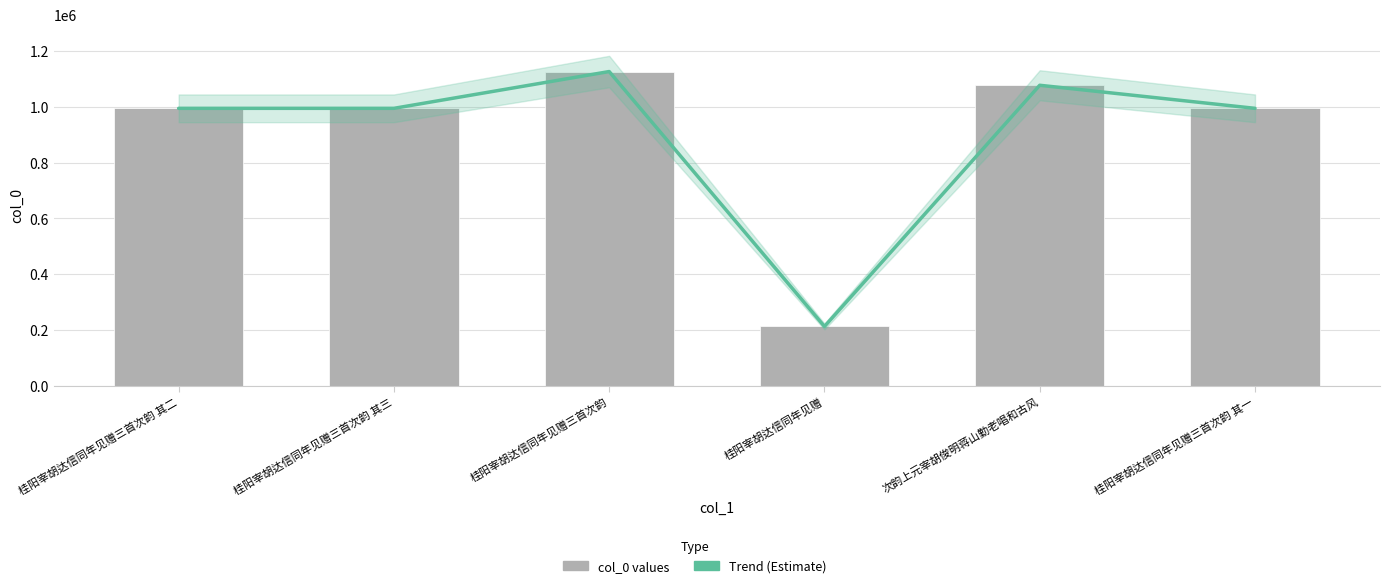

Reading left to right, list all the values displayed in this chart.

Trend: 994831	994829	1126753	212484	1077544	994830
col_0: 994831	994829	1126753	212484	1077544	994830